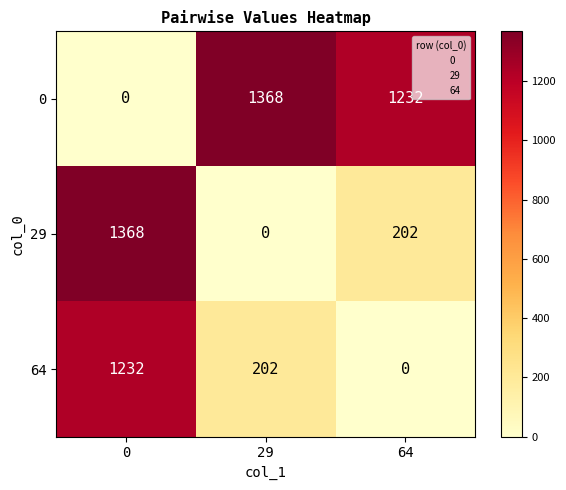

Which series has the largest total across all categories?

0